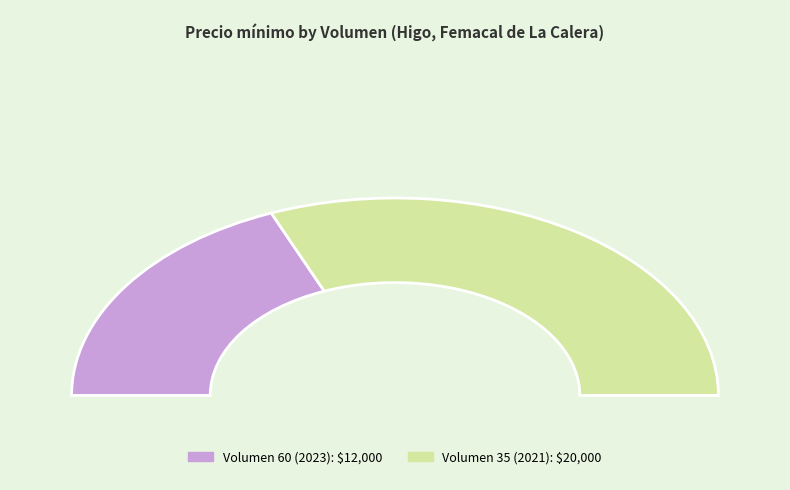

To the nearest percent, what is the average slice percentage?

50%